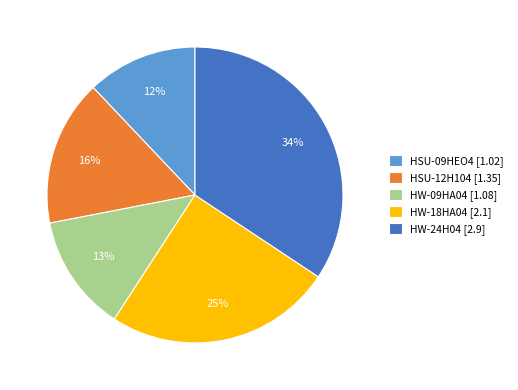

Which category has the biggest portion of the pie?

HW-24H04